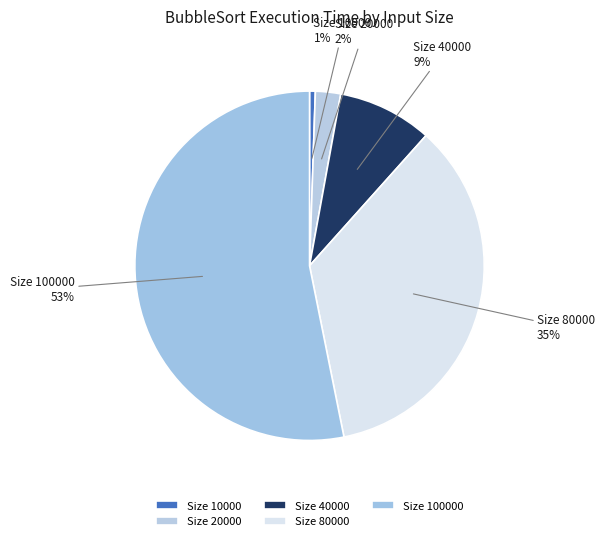

True or false: Size 40000 accounts for 9% of the total.

True